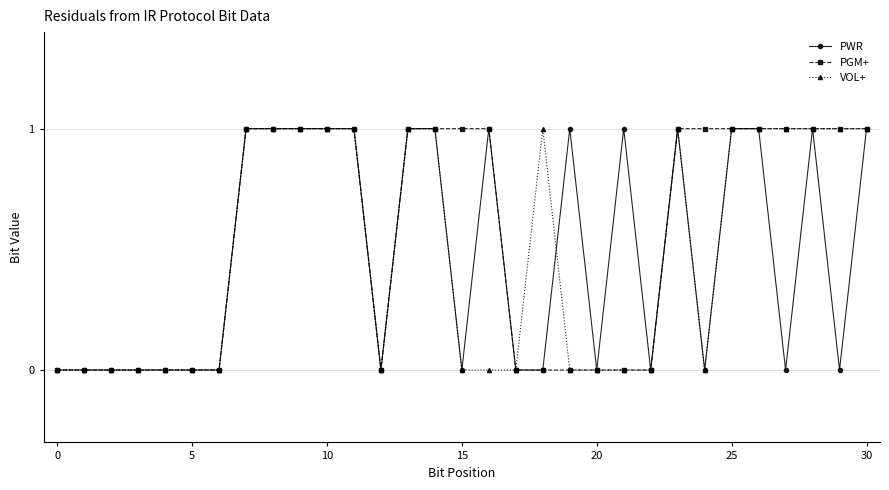

Count the number of categories in the chart.

31